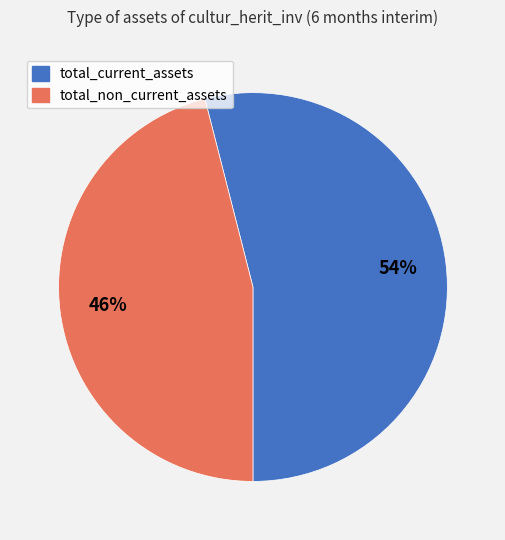

Which category has the smallest portion of the pie?

total_non_current_assets